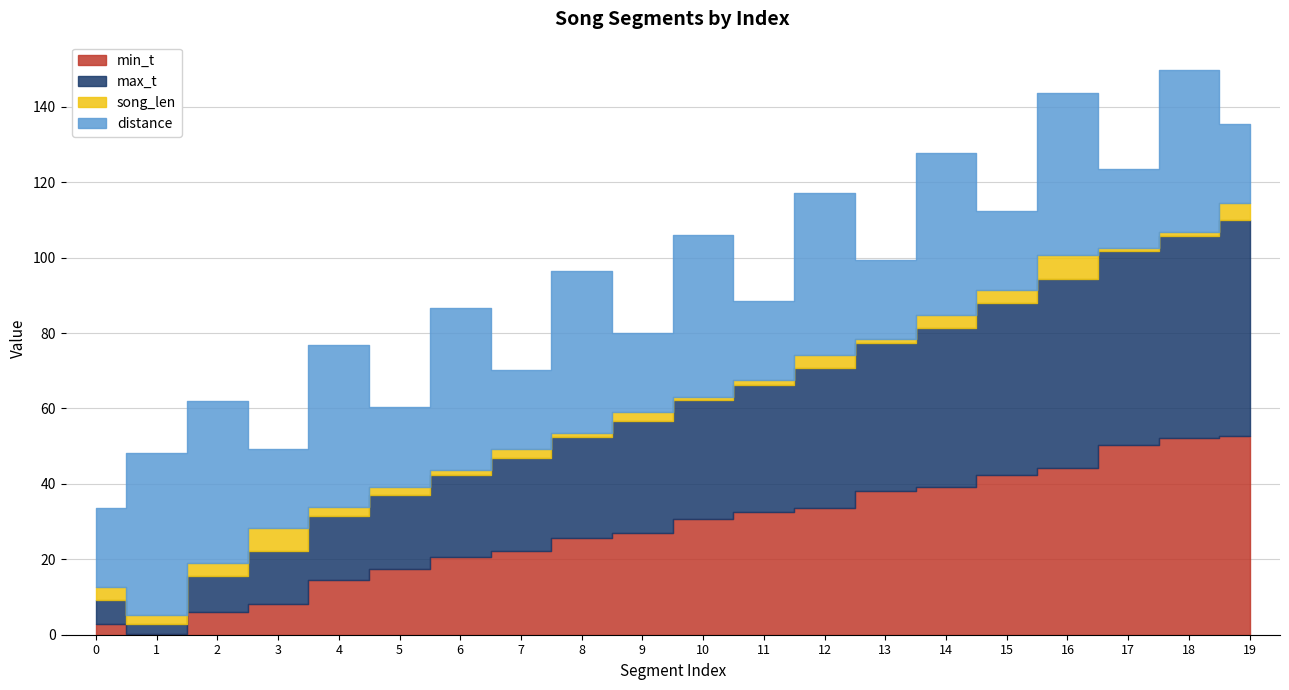

Is it true that min_t equals 22.2 at 7?

True